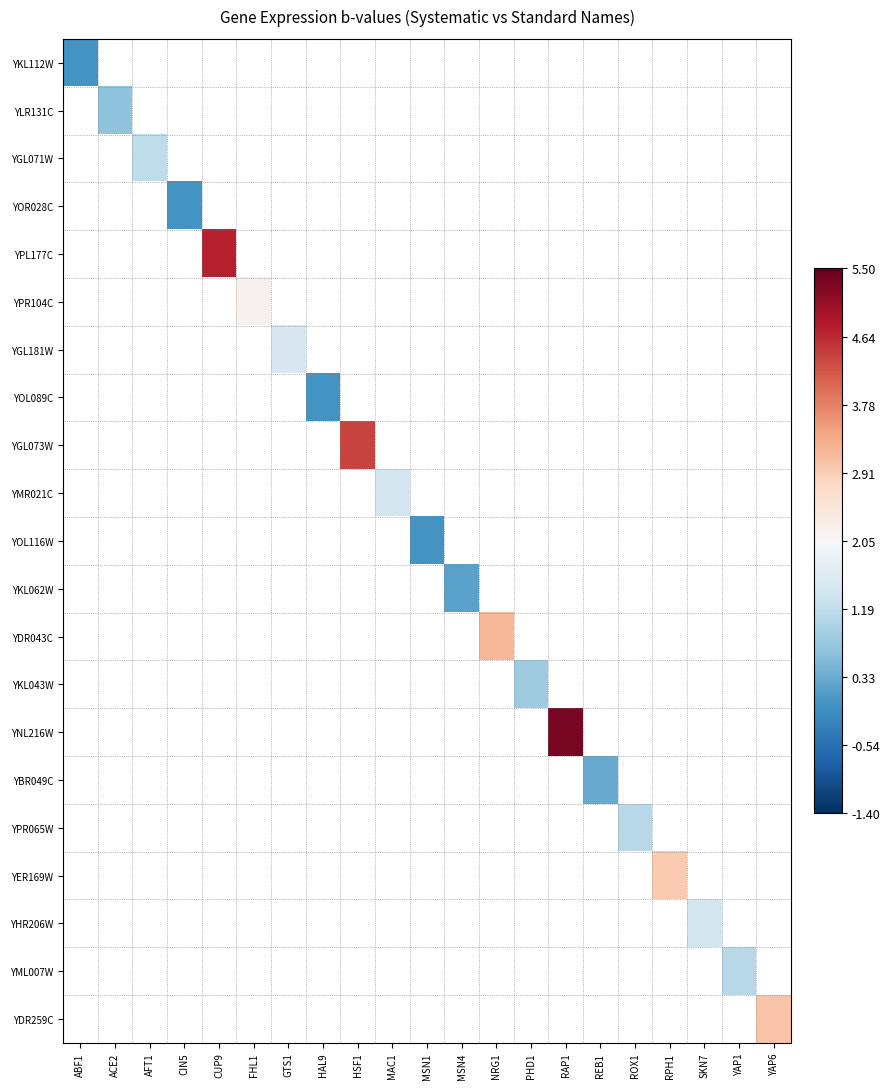

How many values in YMR021C are above zero?

1